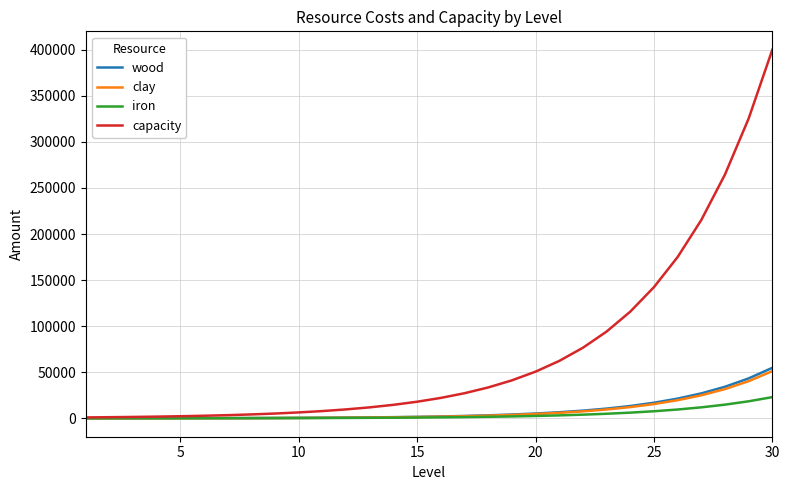

List the series in order of their peak value, highest first.

capacity, wood, clay, iron